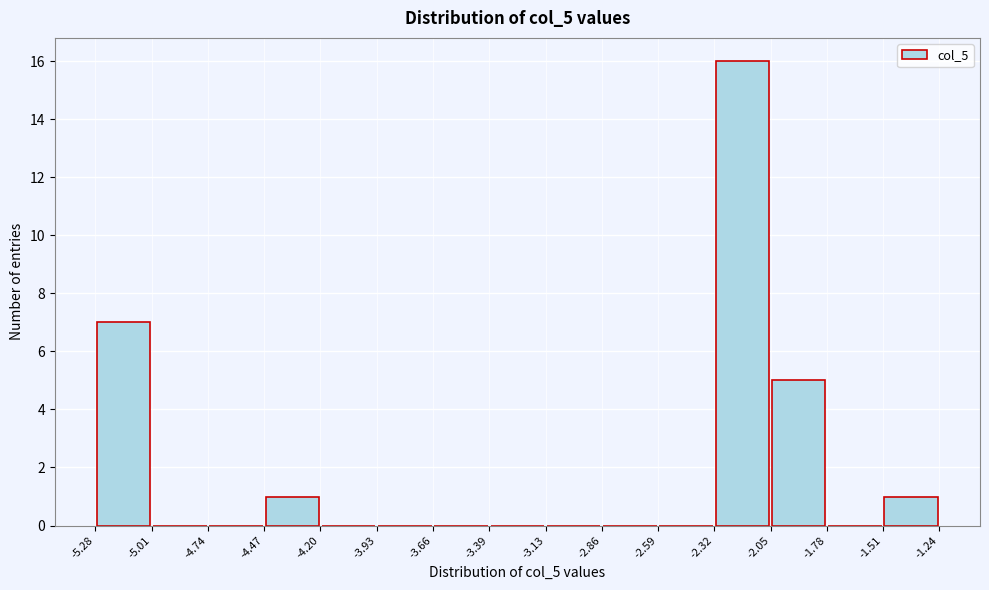

How tall is the bar that spans -2.05 to -1.78 on the x-axis? The values are not printed on the chart, so give them approximately, as read against the axis.

5